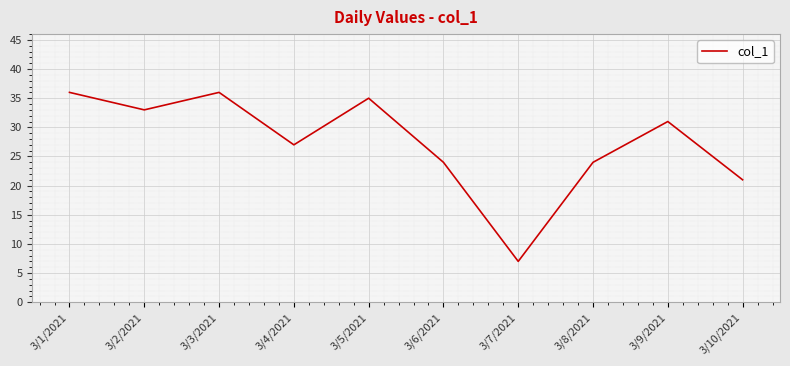

How many series are shown in this chart?

1